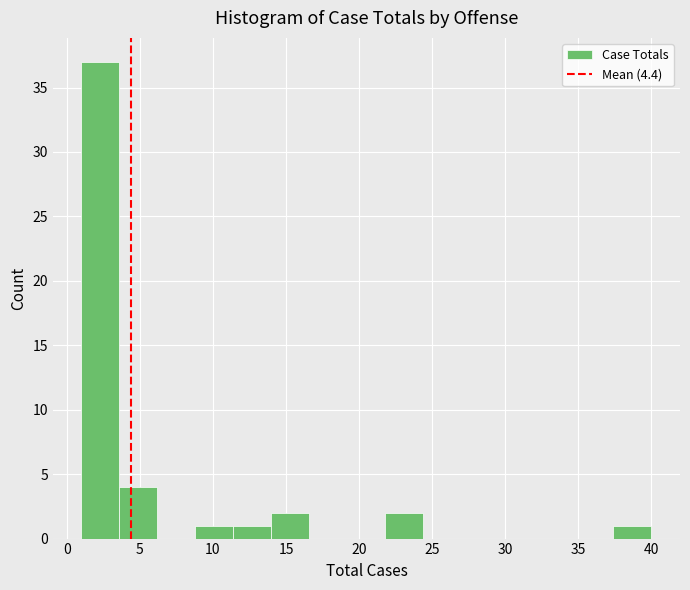

Over which range of the x-axis is the bar tallest?

1.0 to 3.6